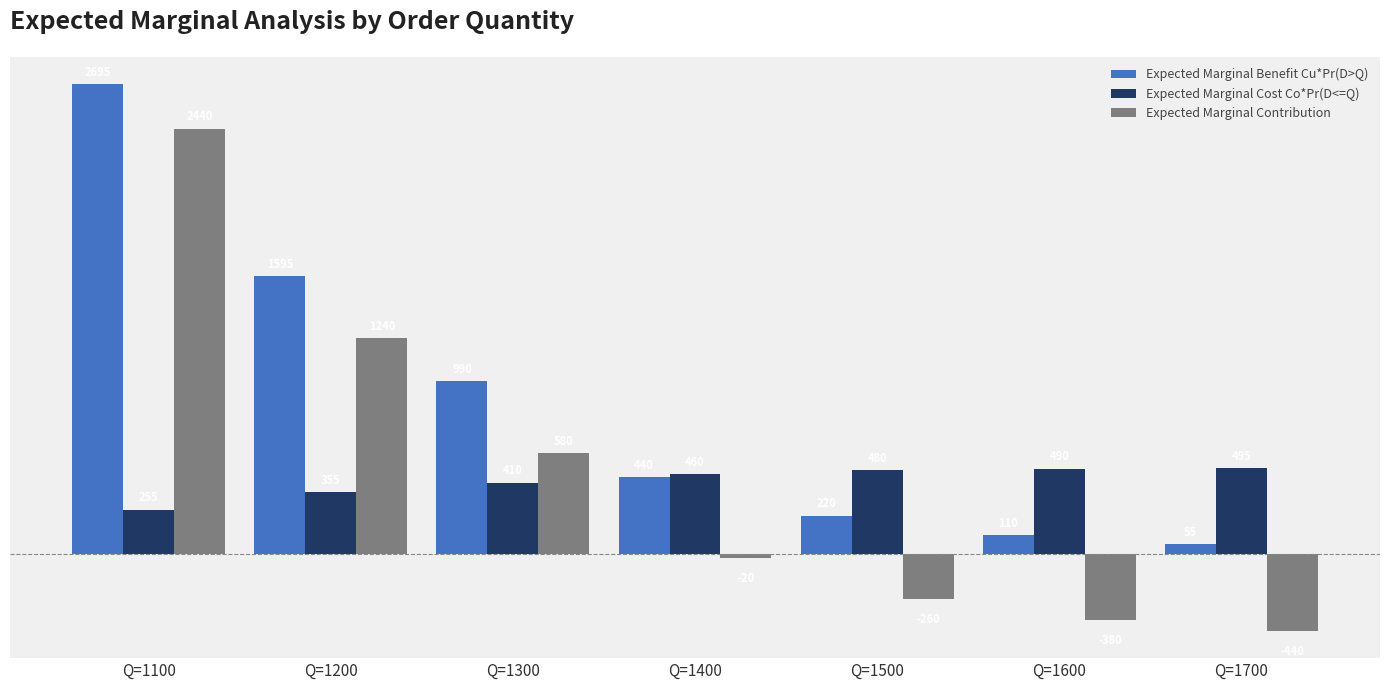

Which category has the lowest value in the Expected Marginal Cost Co*Pr(D<=Q) series?

Q=1100